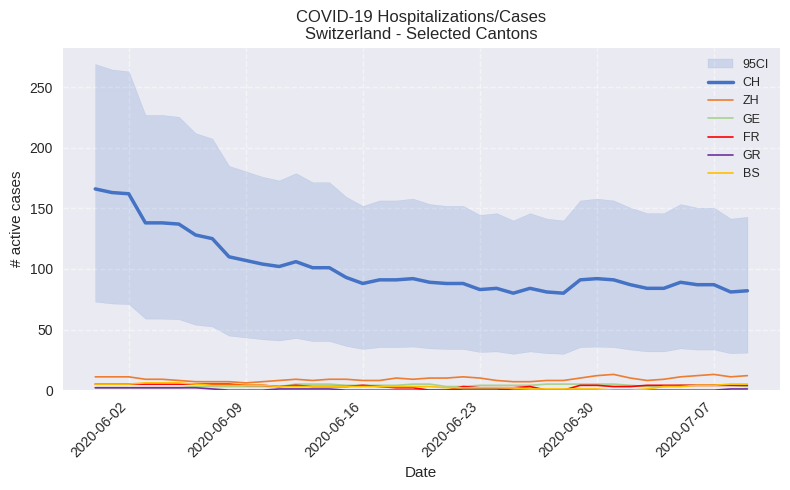

Which series has the largest range (max minus min)?

CH